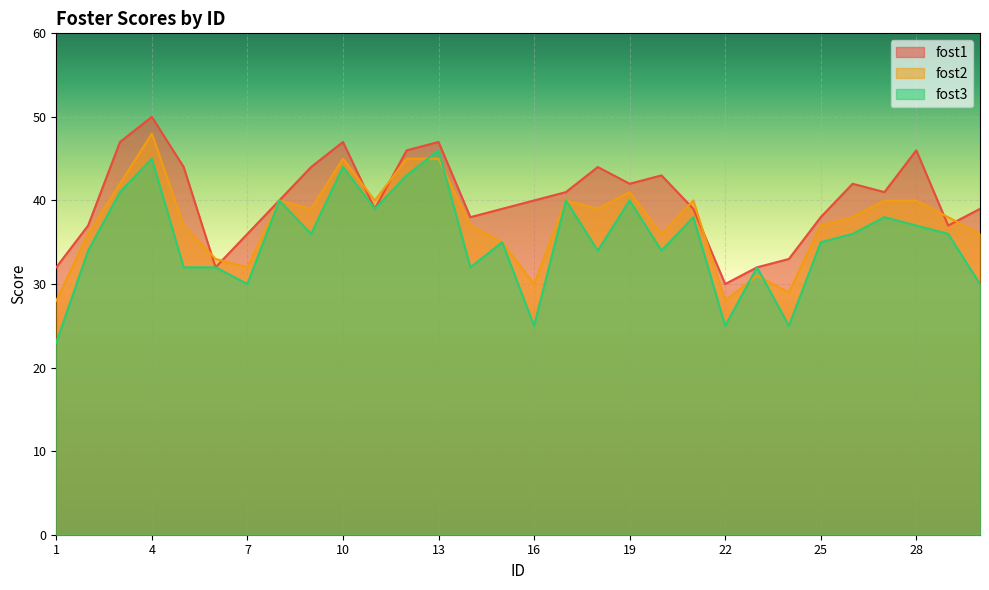

Where does the fost1 series first go above 40?

3